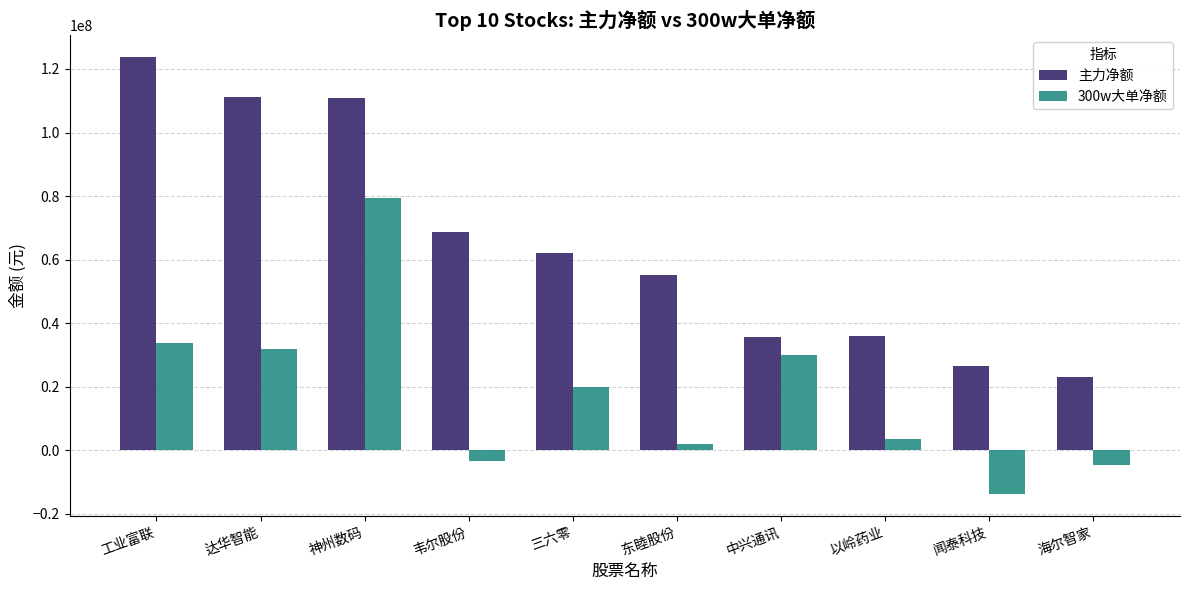

Where is 主力净额 nearest to the value 73398845?

韦尔股份